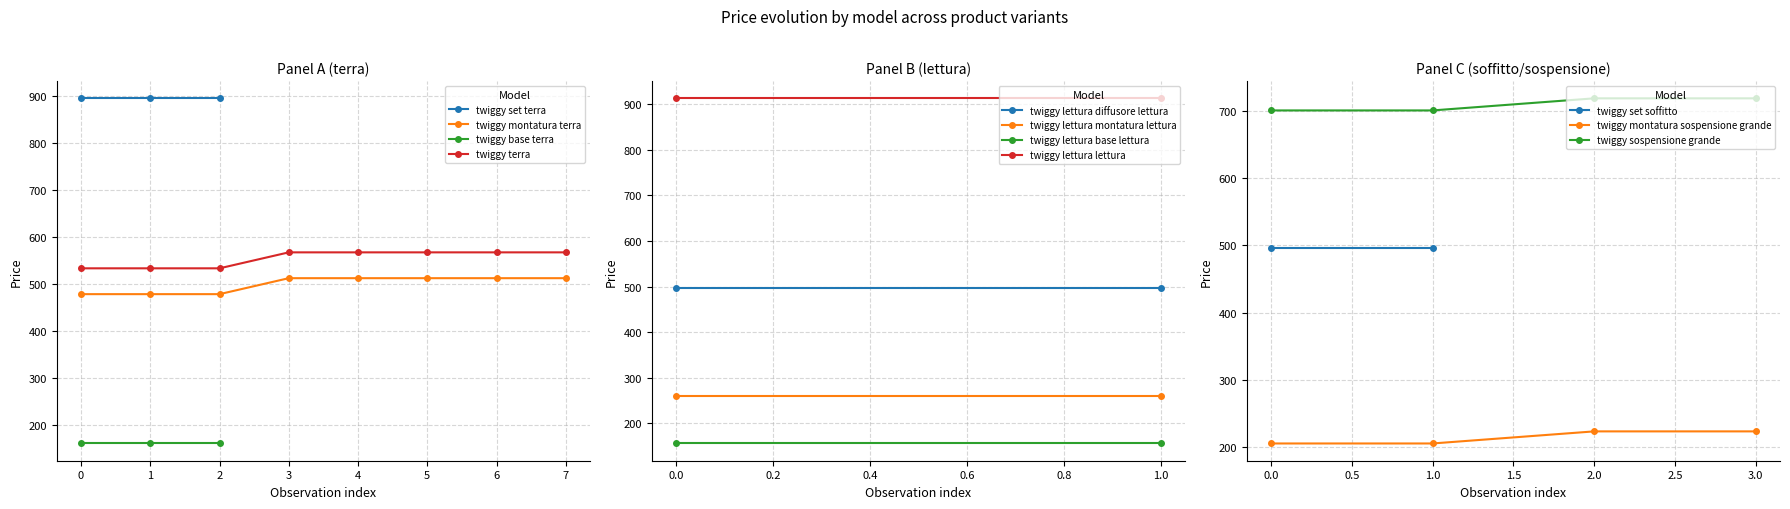

True or false: twiggy terra and twiggy montatura terra intersect in this chart.

False